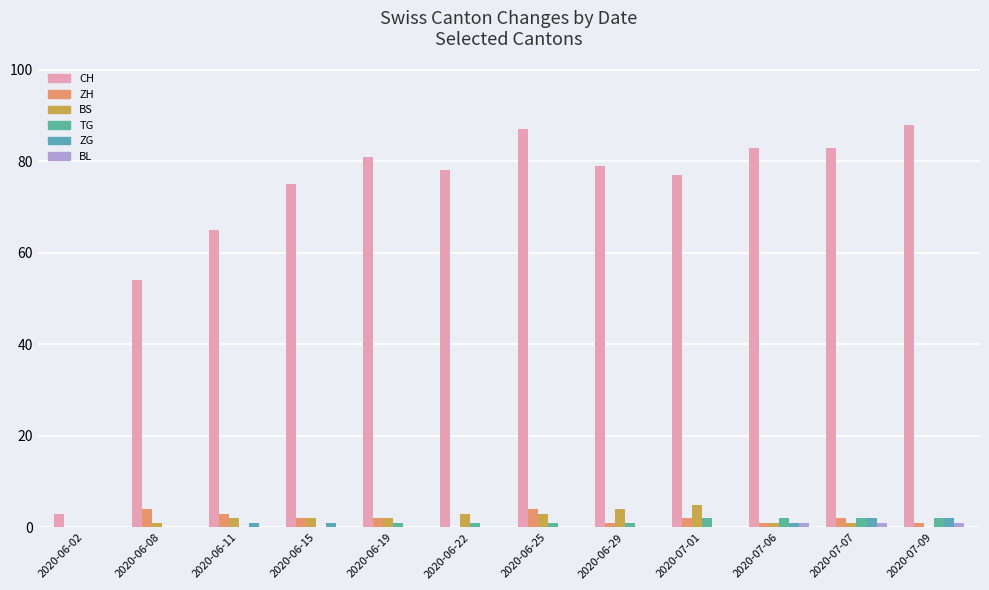

How many data points does each series have?

12